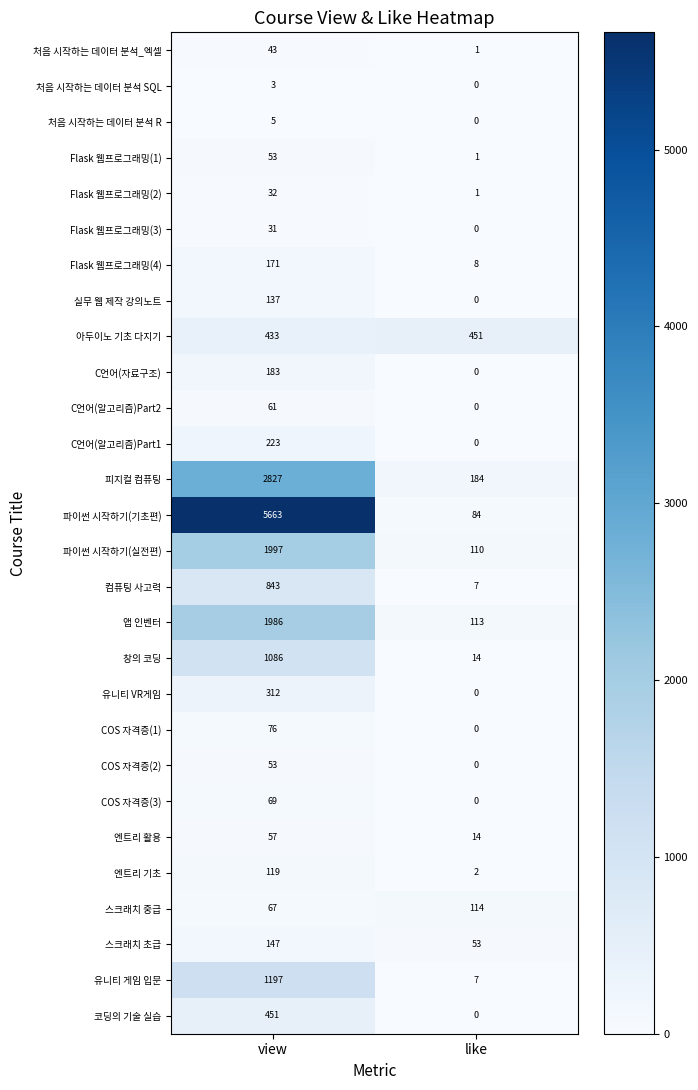

At how many categories does at least one series exceed 1021?

1